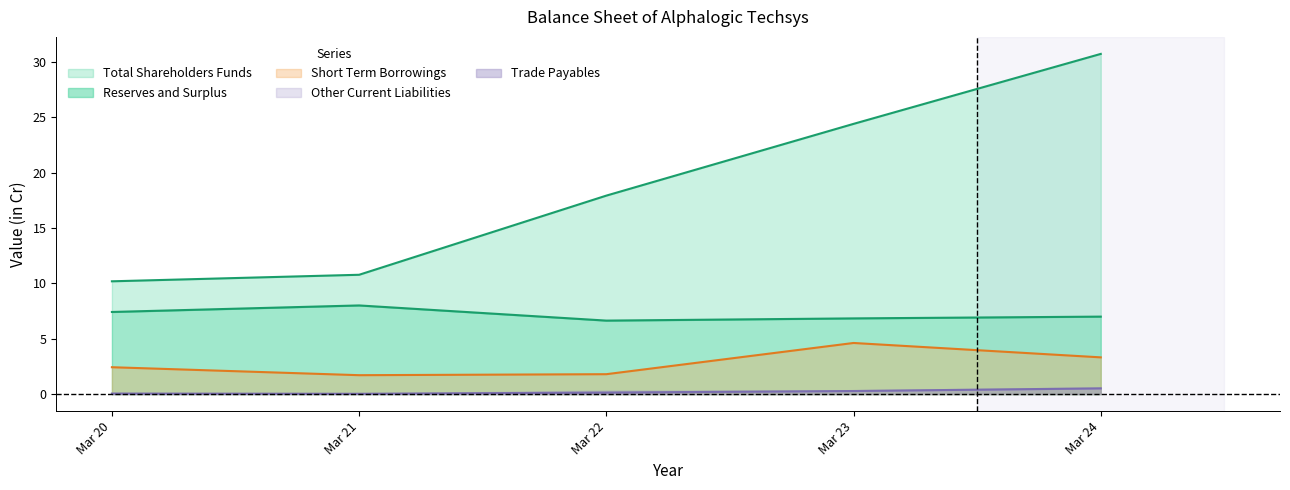

Which category has the highest value in the Short Term Borrowings series?

Mar 23